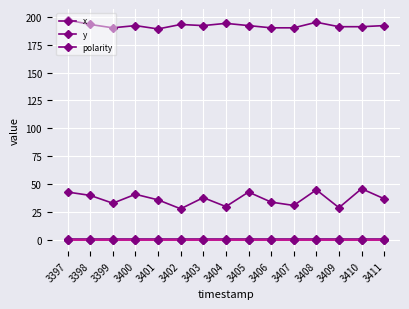

How many values in the y series are below 37?

7